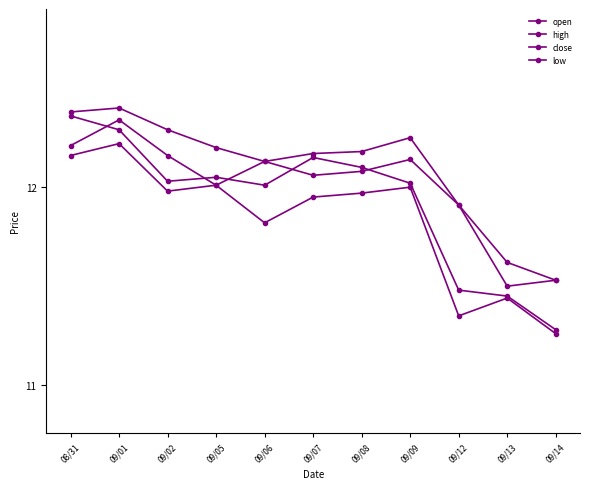

Reading left to right, transcribe all the data shown in this chart.

open: 12.2	12.3	12.2	12.0	12.1	12.1	12.1	12.1	11.9	11.5	11.5
high: 12.4	12.4	12.3	12.2	12.1	12.2	12.2	12.2	11.9	11.6	11.5
close: 12.4	12.3	12.0	12.1	12.0	12.2	12.1	12.0	11.5	11.4	11.3
low: 12.2	12.2	12.0	12.0	11.8	11.9	12.0	12.0	11.3	11.4	11.3